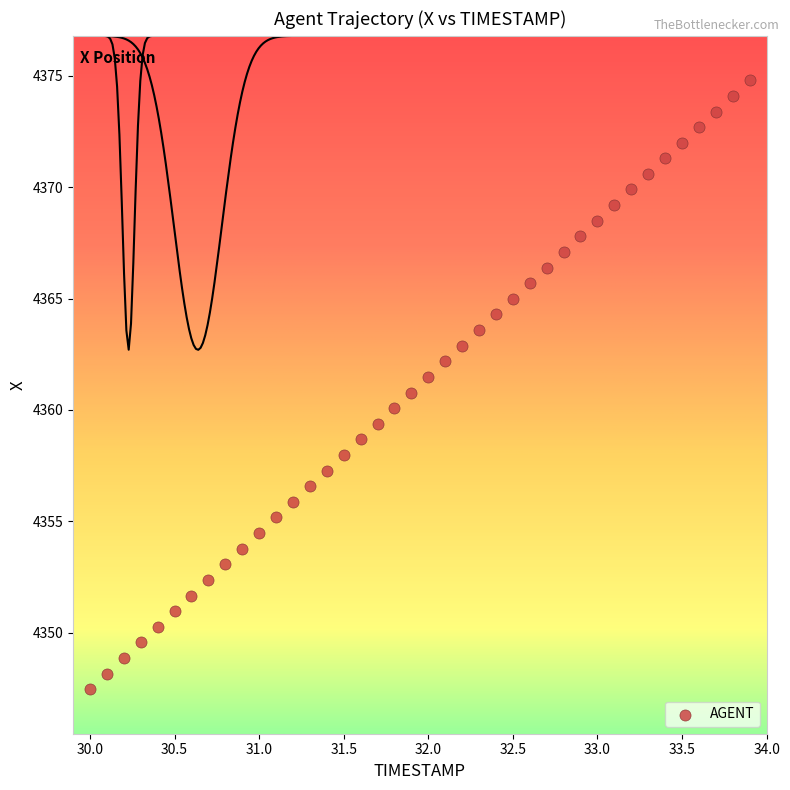

What is the range of Y values (max minus min)?

27.3